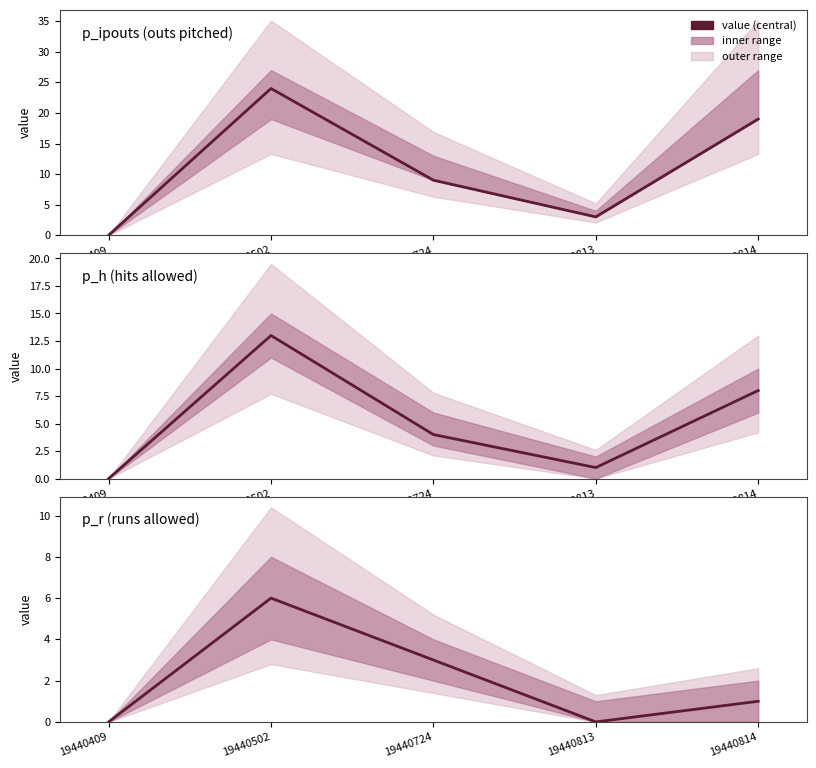

The value of p_ipouts (outs pitched) at 19440814 is 7. True or false?

False